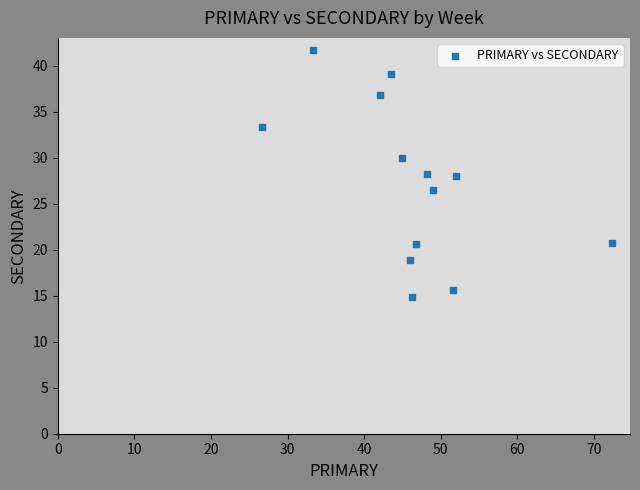

What is the range of X values (max minus min)?

45.7